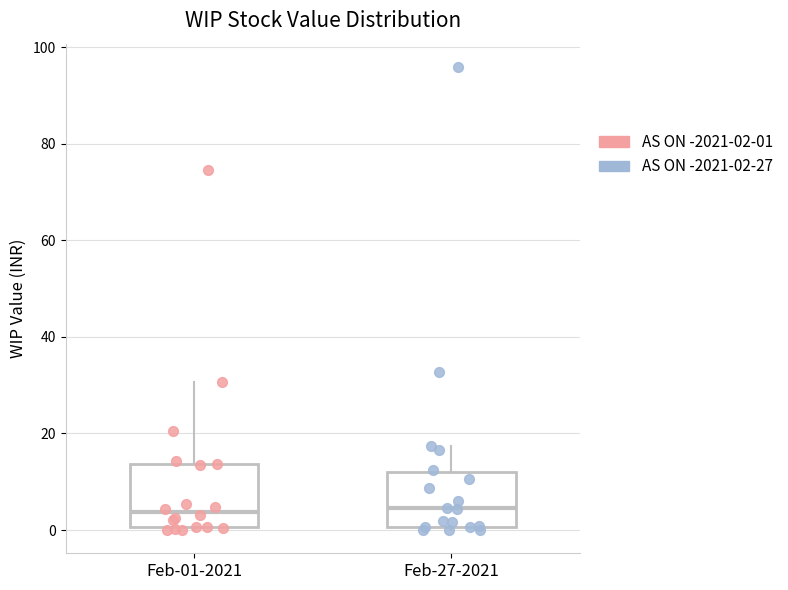

Reading left to right, read every box against the y-axis: the position of its median line, the range the box covers, and the ends of its whiskers. The values are not printed on the chart, so give them approximately, as read against the axis.

Feb-01-2021: median 4, box 0 to 14, whiskers 0 (just below the box's lower edge) to 30
Feb-27-2021: median 4, box 0 to 12, whiskers 0 (just below the box's lower edge) to 18